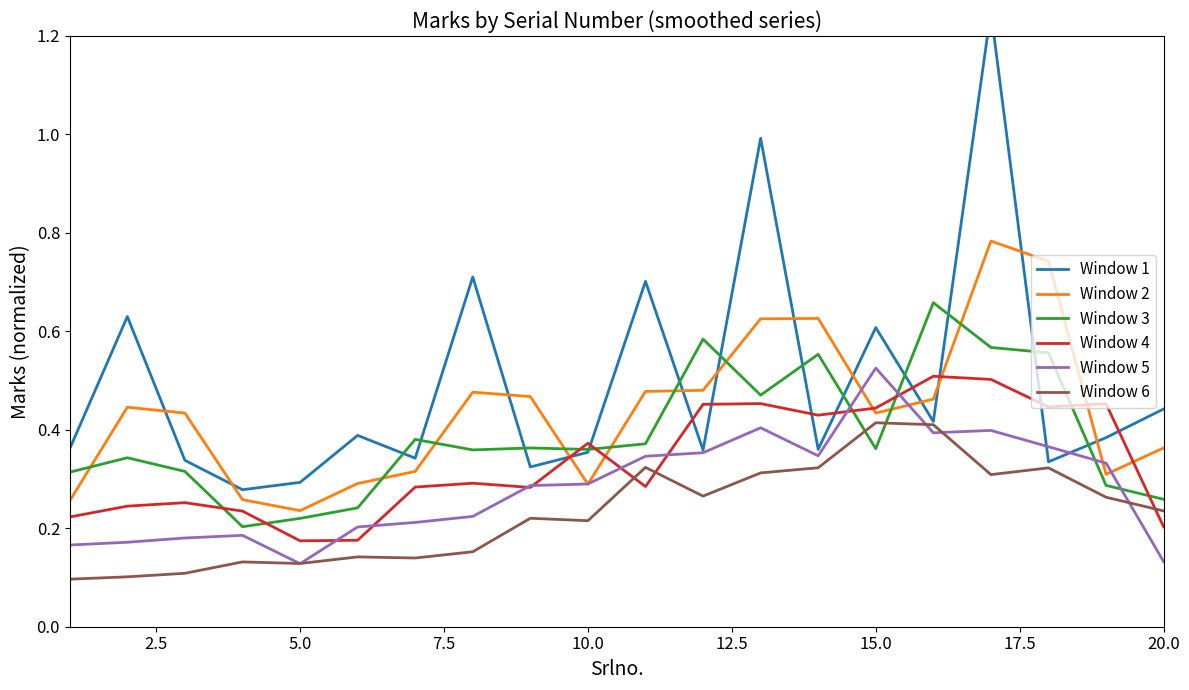

How many lines are shown in the chart?

6